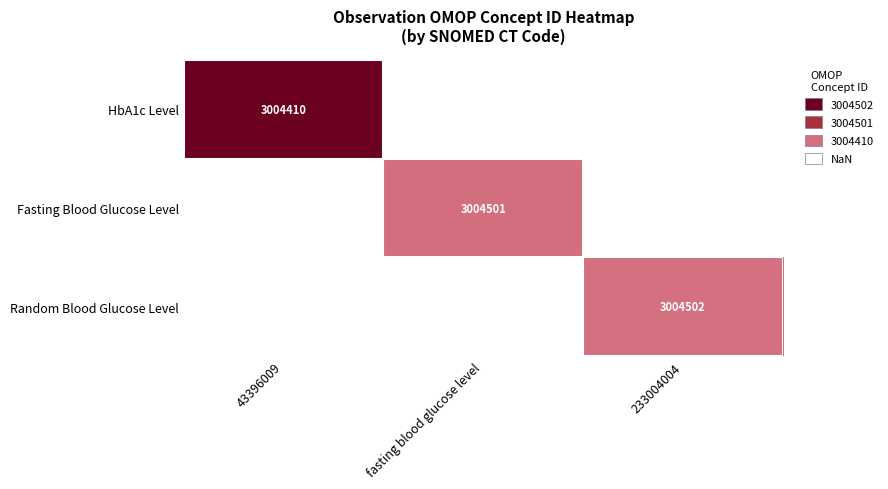

Rank the series by their average value, from lowest to highest.

HbA1c Level, Fasting Blood Glucose Level, Random Blood Glucose Level